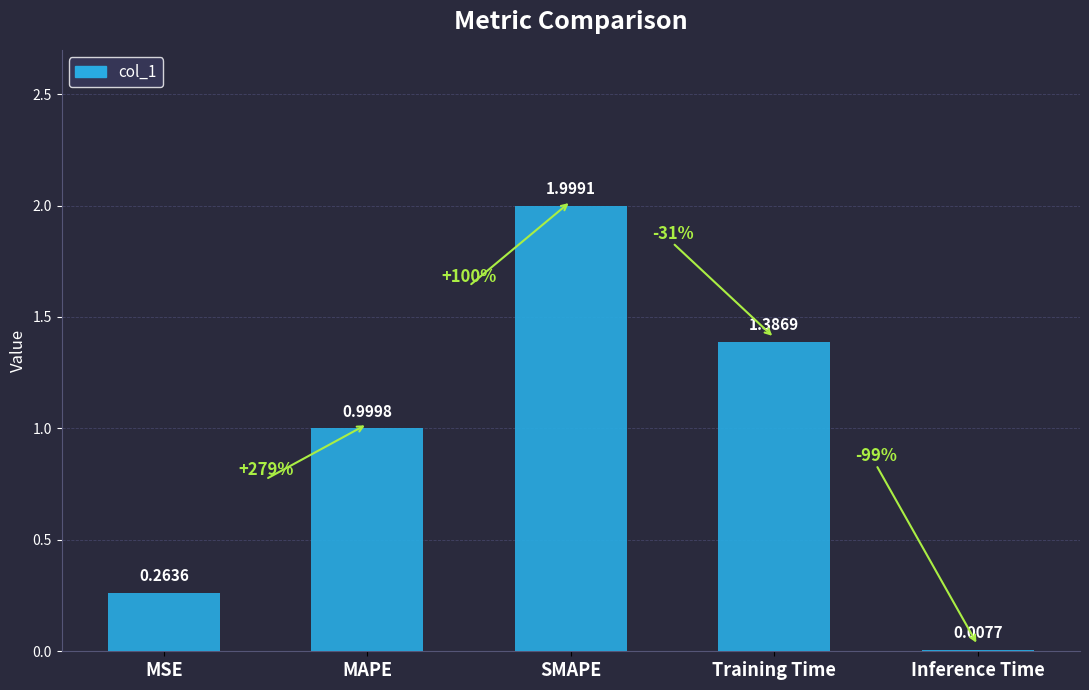

What is the maximum value shown in the chart?

2.0